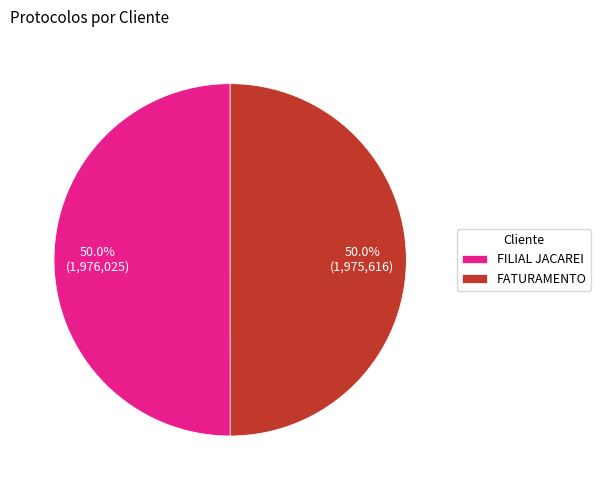

What is the total percentage of FILIAL JACAREI and FATURAMENTO?

100.0%